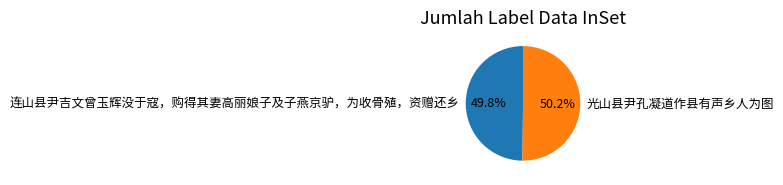

What is the ratio of the value at 光山县尹孔凝道作县有声乡人为图 to the value at 连山县尹吉文曾玉辉没于寇，购得其妻高丽娘子及子燕京驴，为收骨殖，资赠还乡?

1.0